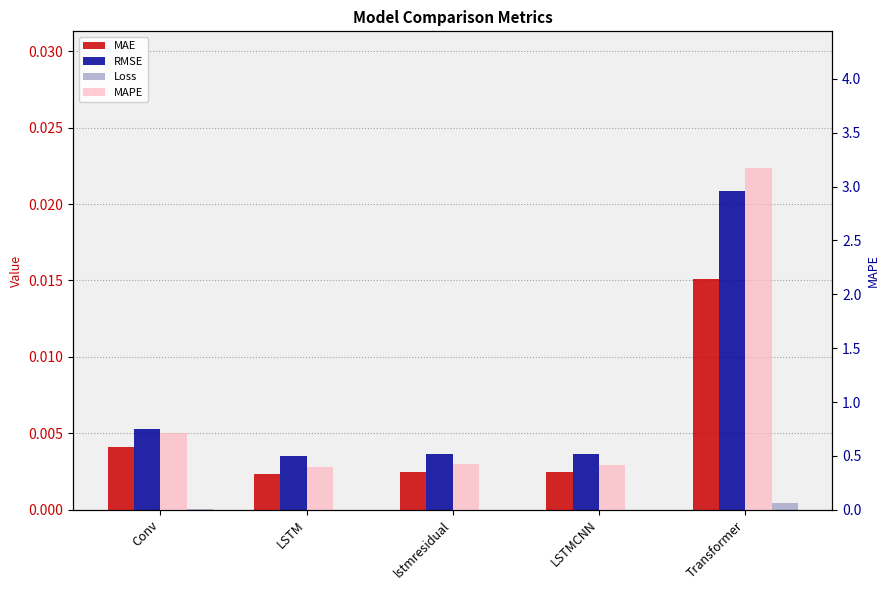

What is the sum of the MAPE values at lstmresidual and LSTMCNN?

0.8